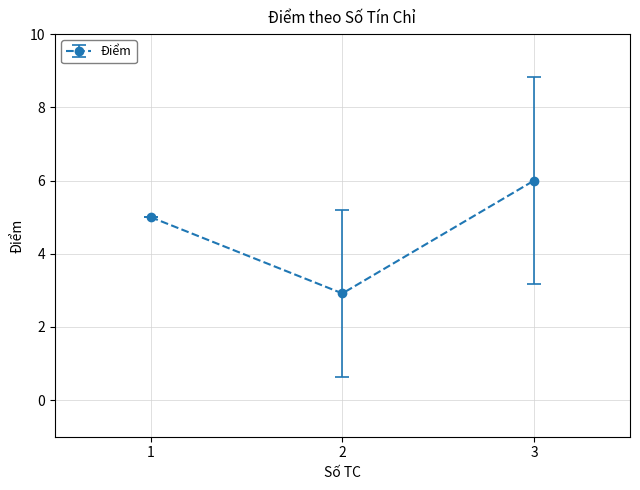

At which category does the chart reach its peak across all series?

3